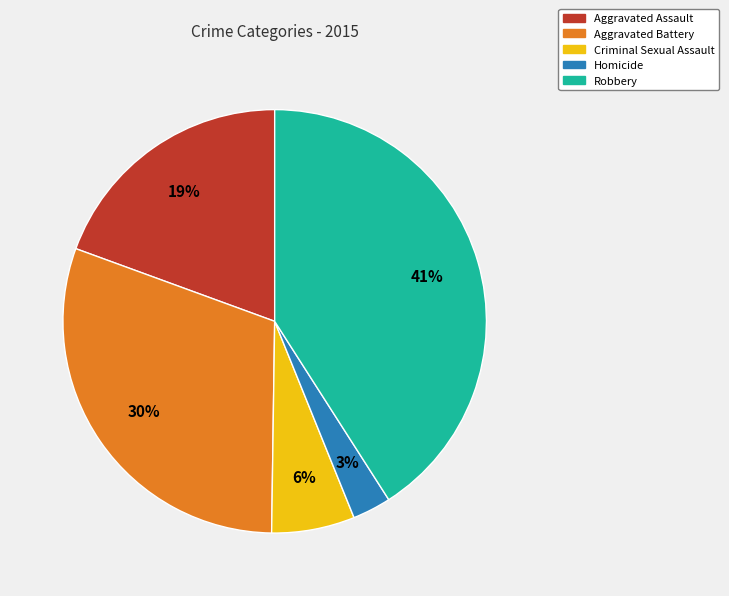

Does any single category account for the majority?

No